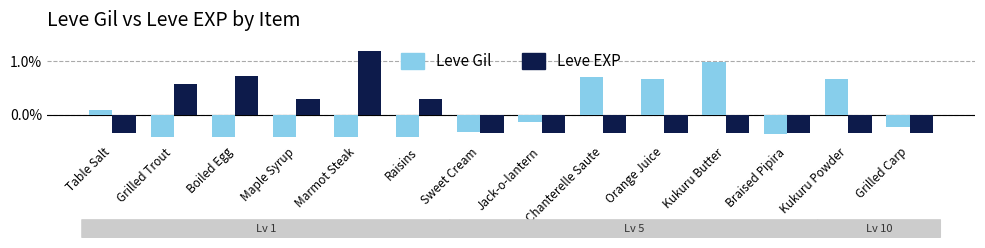

What is the label of the 2nd bar from the right?

Kukuru Powder